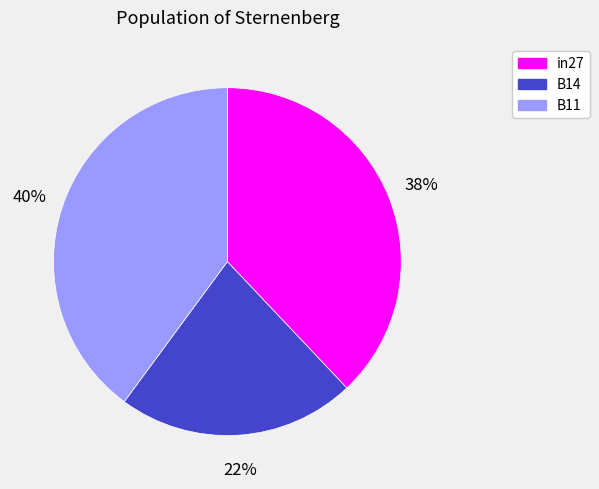

Rank the categories by value from lowest to highest.

B14, in27, B11